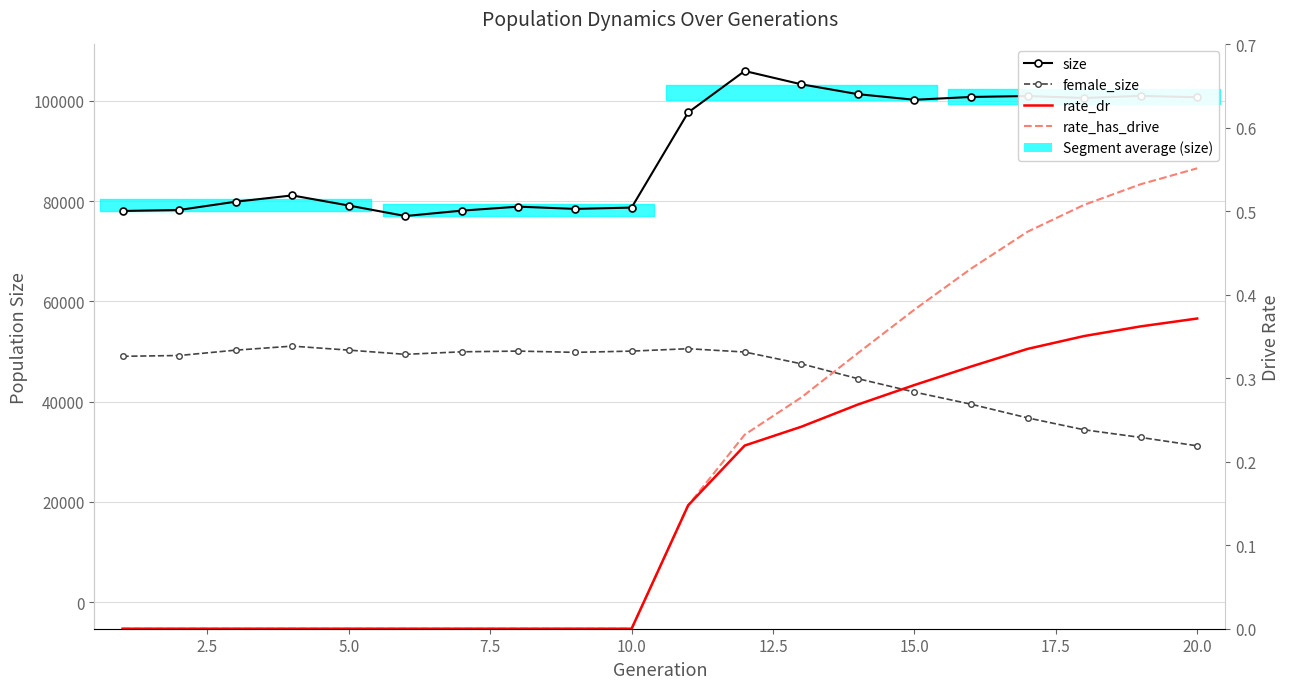

Reading left to right, transcribe all the data shown in this chart.

size: 78054.0	78254.0	79903.0	81158.0	79138.0	77047.0	78122.0	78918.0	78465.0	78730.0	97711.0	105983.0	103331.0	101362.0	100244.0	100802.0	100992.0	100602.0	101016.0	100753.0
female_size: 49057.0	49215.0	50282.0	51088.0	50291.0	49449.0	49955.0	50096.0	49845.0	50091.0	50572.0	49911.0	47563.0	44598.0	41921.0	39504.0	36773.0	34398.0	32870.0	31193.0
rate_dr: 0.0	0.0	0.0	0.0	0.0	0.0	0.0	0.0	0.0	0.0	0.1	0.2	0.2	0.3	0.3	0.3	0.3	0.4	0.4	0.4
rate_has_drive: 0.0	0.0	0.0	0.0	0.0	0.0	0.0	0.0	0.0	0.0	0.1	0.2	0.3	0.3	0.4	0.4	0.5	0.5	0.5	0.6